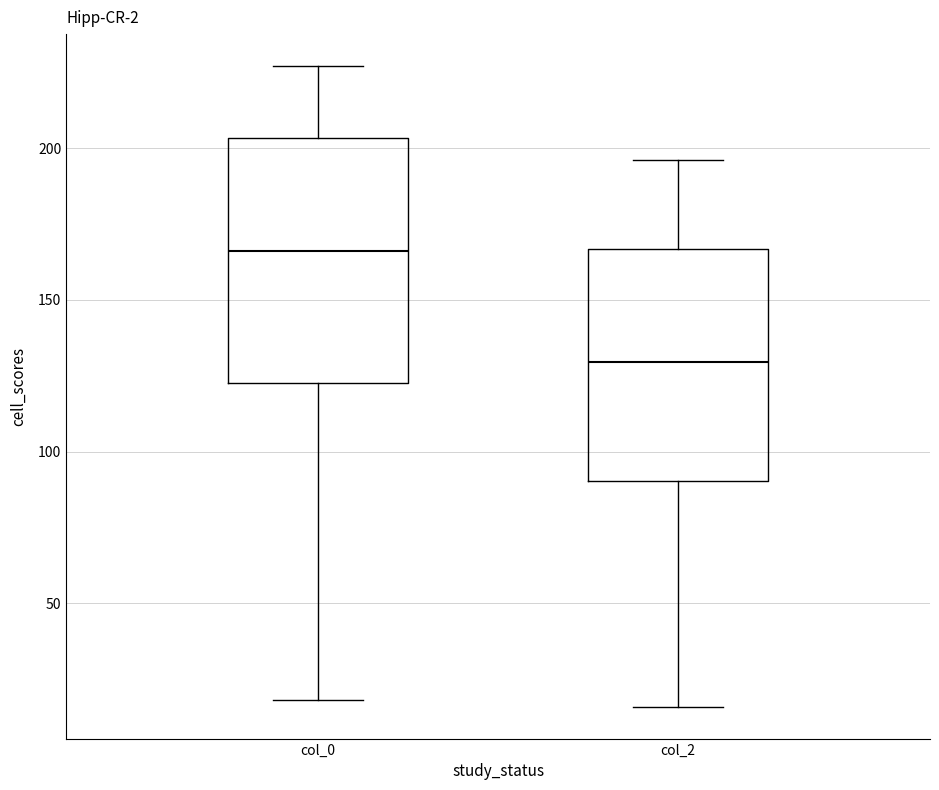

Where does the median line of the box for col_2 sit on the y-axis? The values are not printed on the chart, so give them approximately, as read against the axis.

130